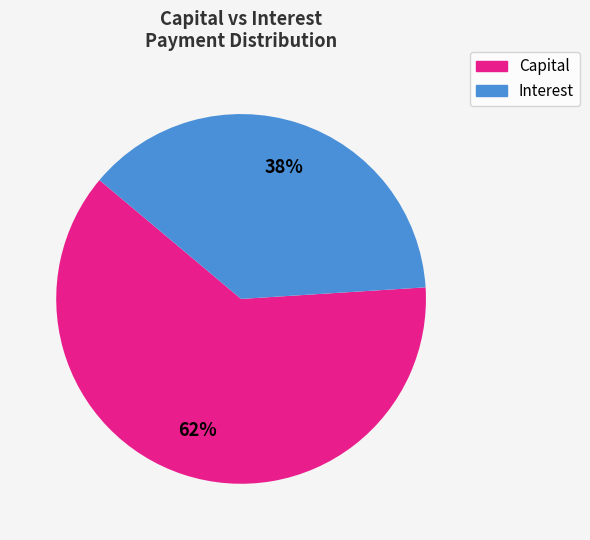

Combined, do Capital and Interest account for over 50%?

Yes